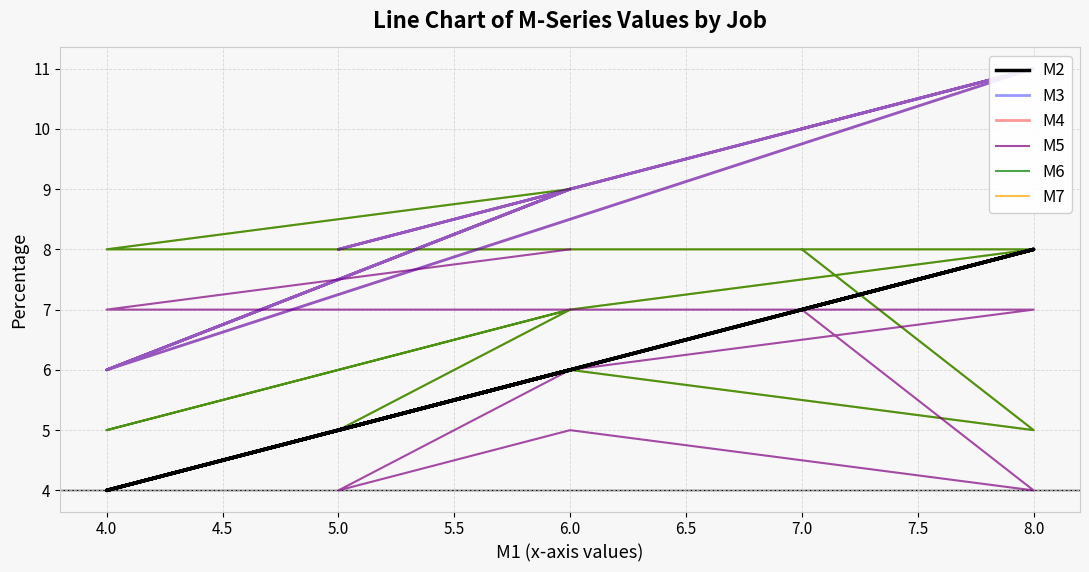

What are all the series names shown in the legend?

M2, M3, M4, M5, M6, M7